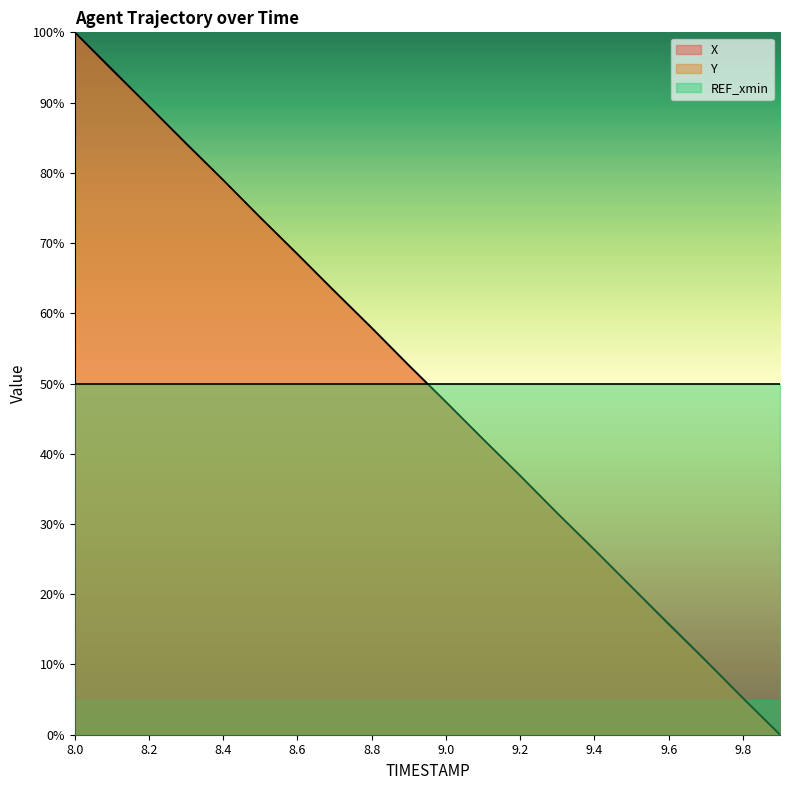

Rank the series at 8.2 from lowest to highest value.

X, Y